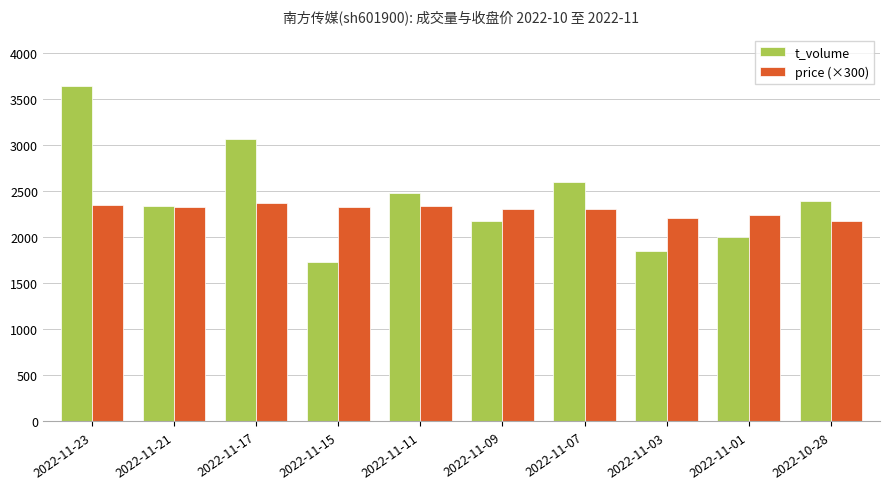

Is it true that price (×300) equals 2313 at 2022-11-07?

True